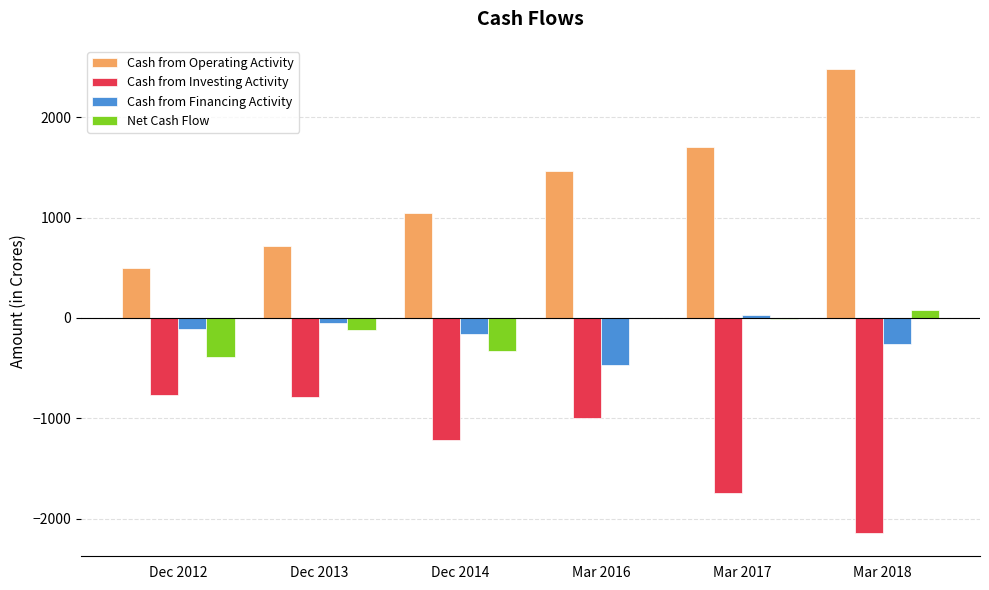

What are all the series names shown in the legend?

Cash from Operating Activity, Cash from Investing Activity, Cash from Financing Activity, Net Cash Flow